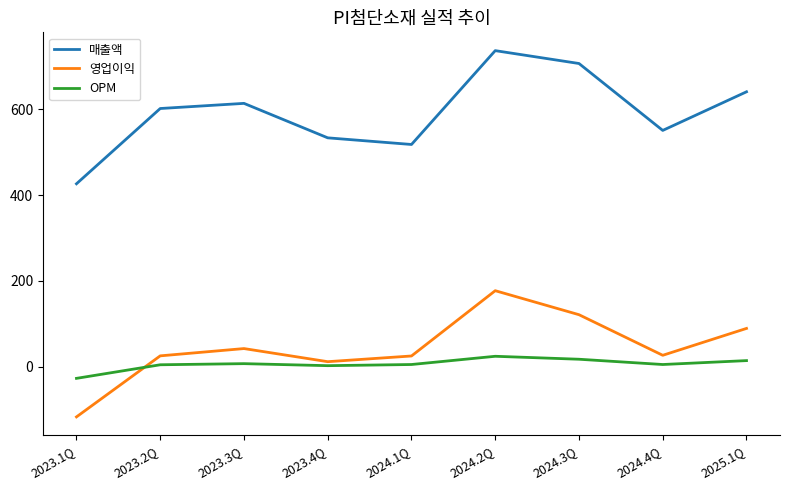

Which label corresponds to the largest value in the chart?

2024.2Q